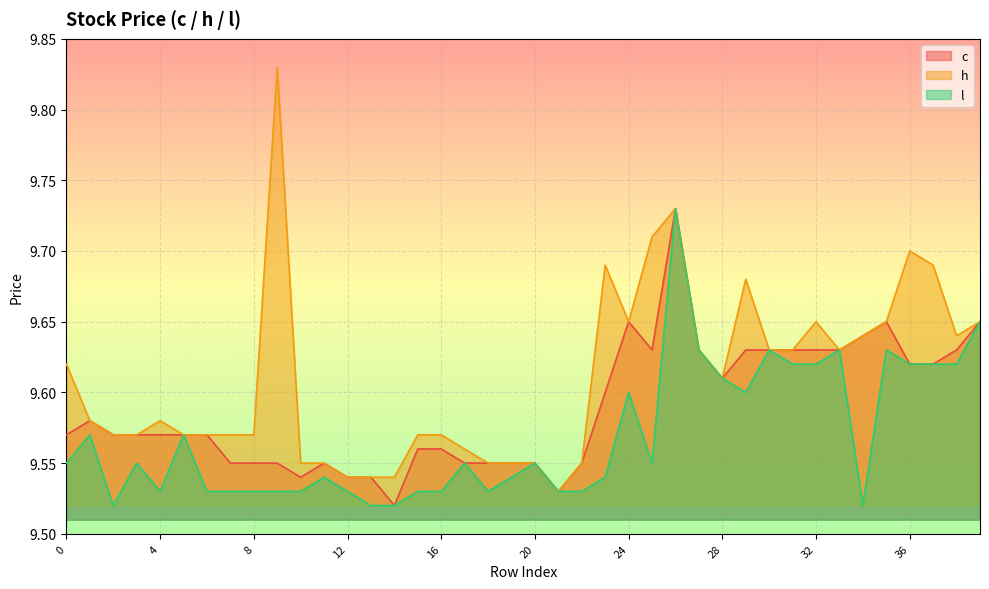

List the series in order of their overall mean, lowest first.

l, c, h